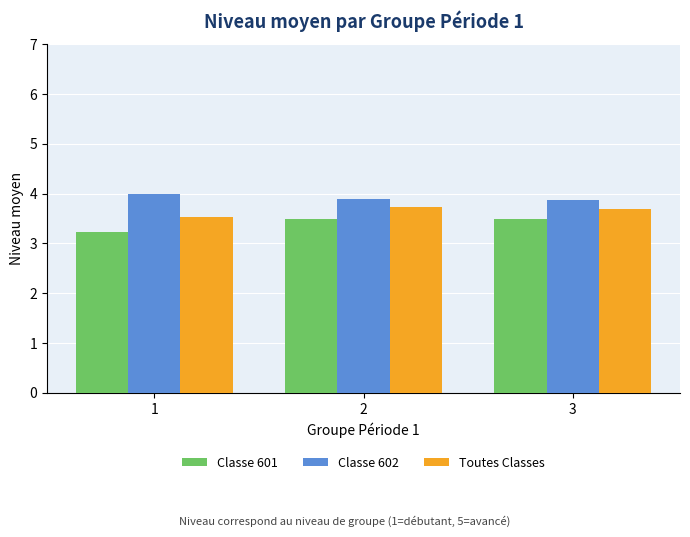

Read the Classe 602 value at 3.

3.9